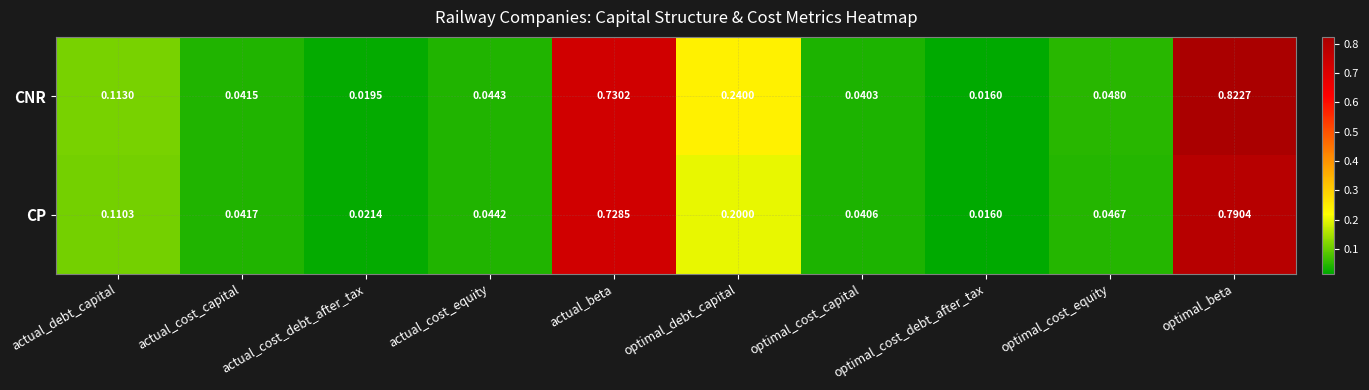

Which series changed the most between actual_cost_equity and optimal_cost_capital?

CNR